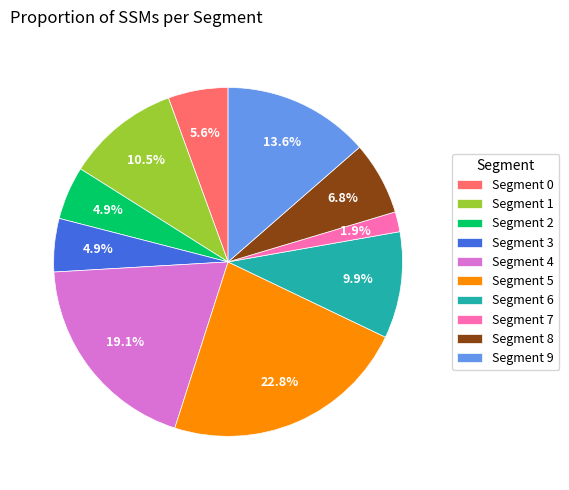

Which has a higher value, Segment 1 or Segment 2?

Segment 1